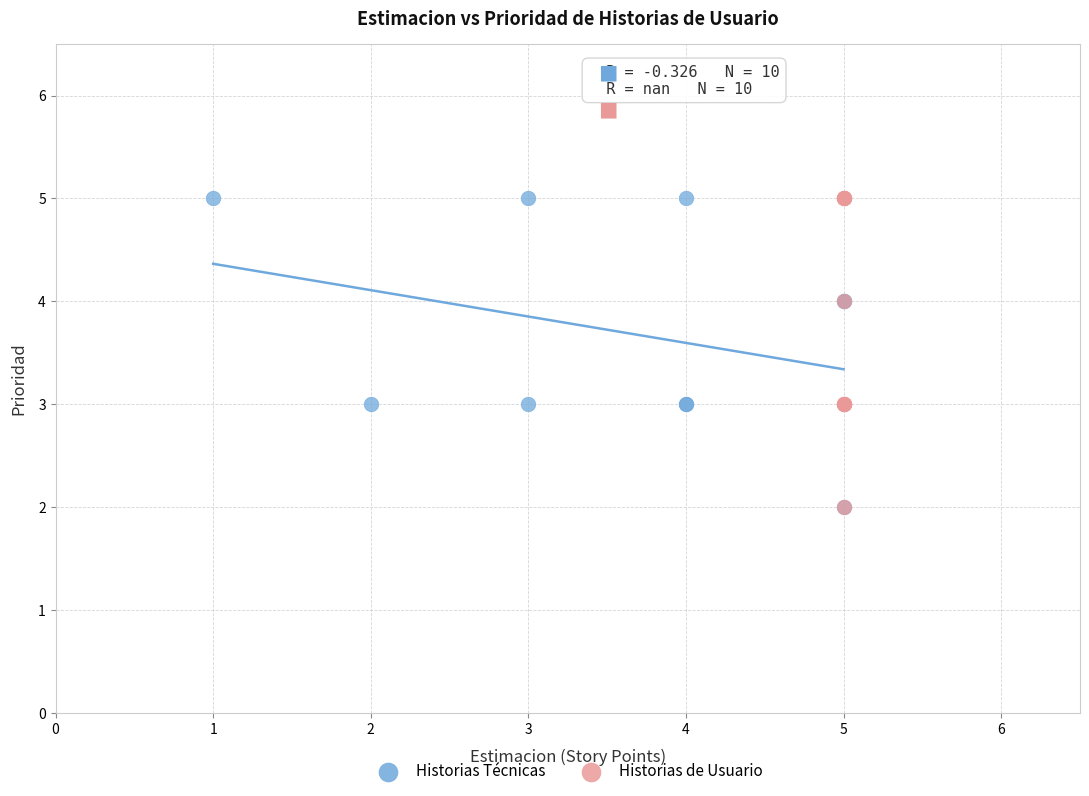

What are all the series names shown in the legend?

Historias Técnicas, Historias de Usuario